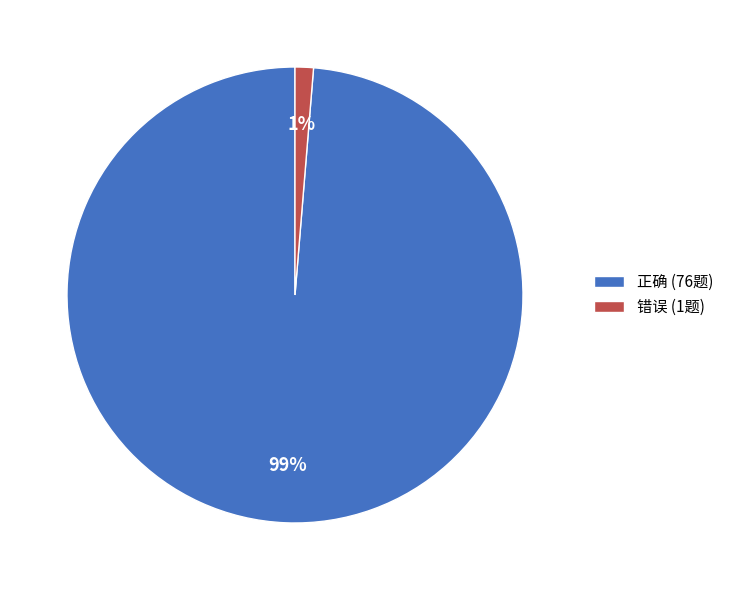

How many slices are in this pie chart?

2